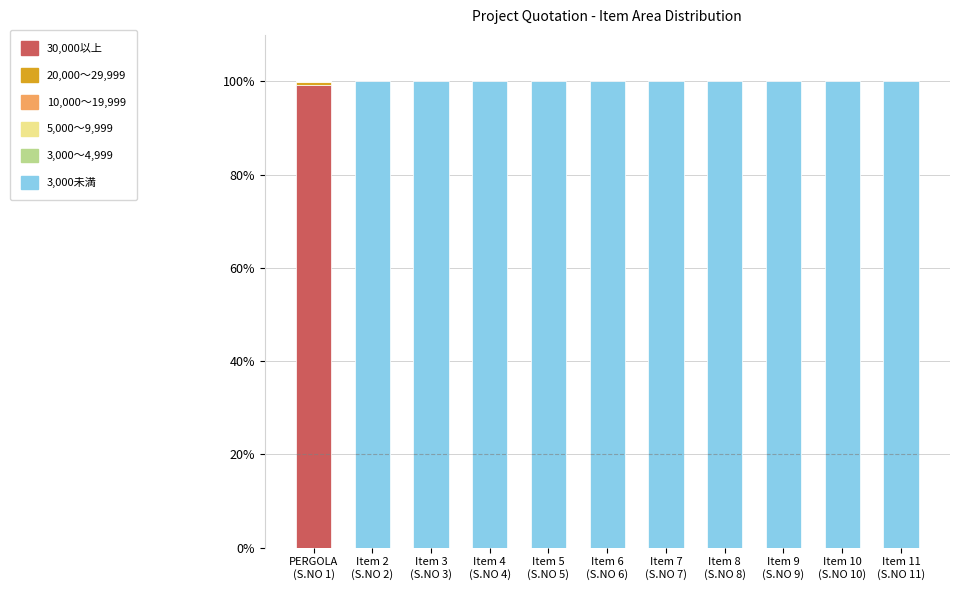

What is the highest value of the 30,000以上 series?

99.3